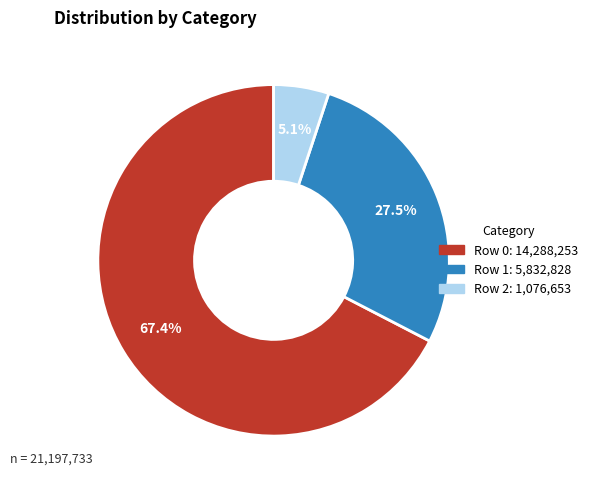

Which category accounts for the majority?

Row 0